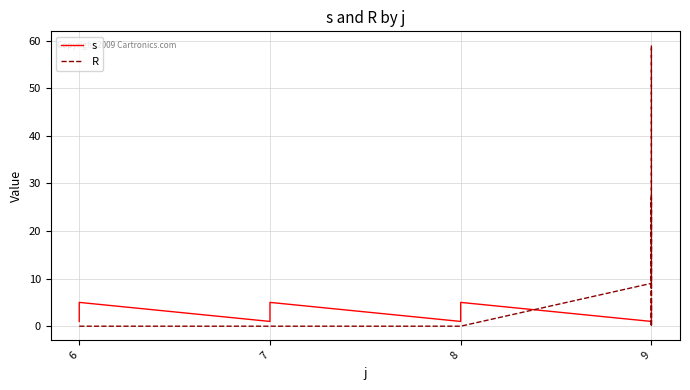

What is the average value of the R series?

5